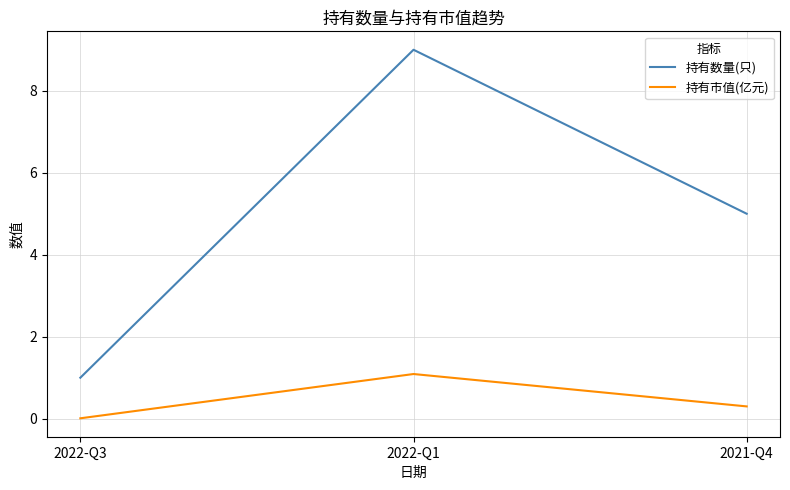

At 2022-Q1, list the series in order from largest to smallest.

持有数量(只), 持有市值(亿元)